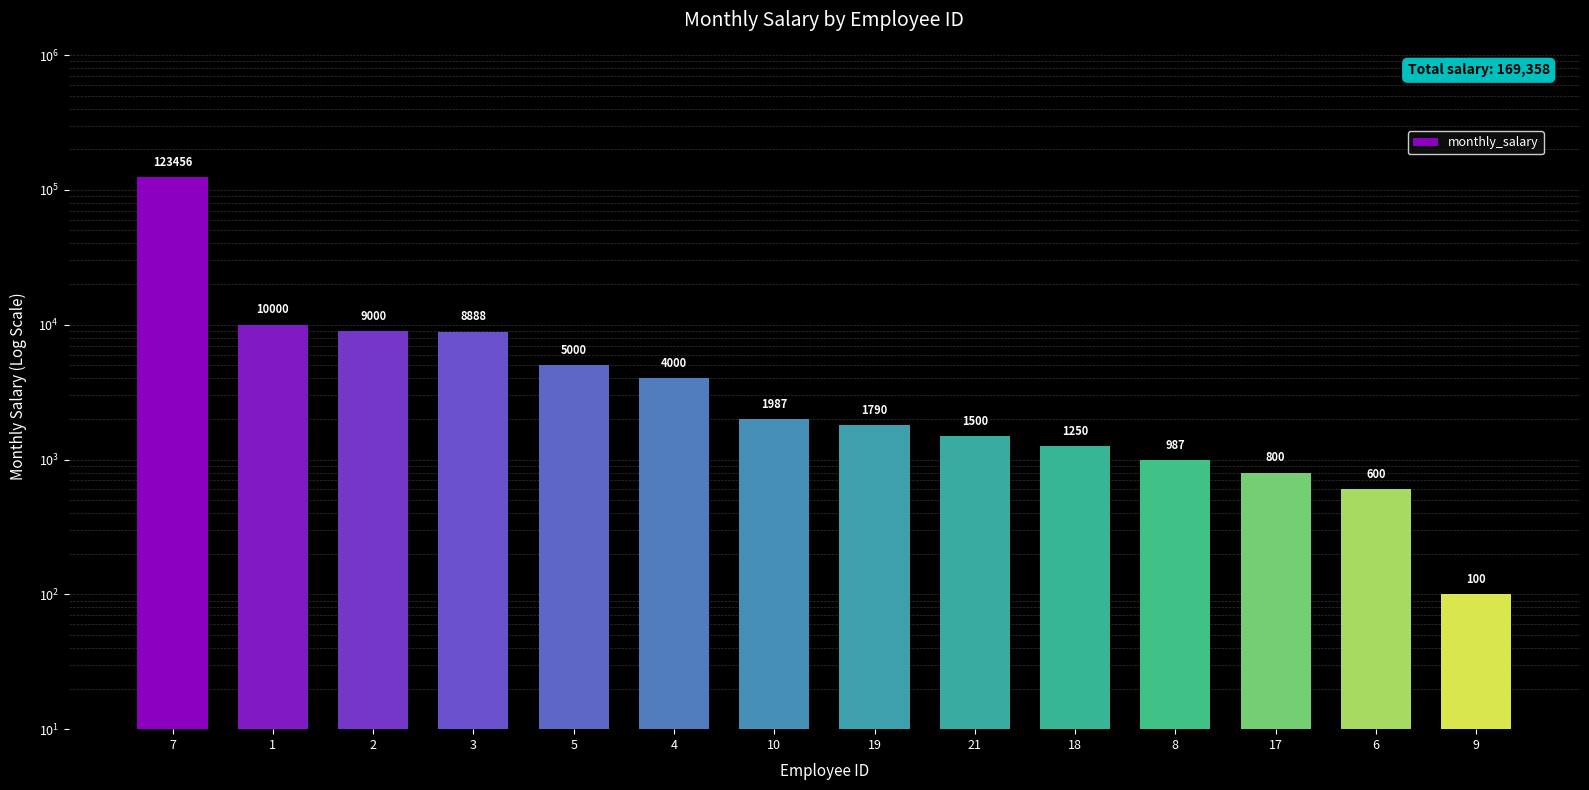

What is the label of the 11th bar from the left?

8